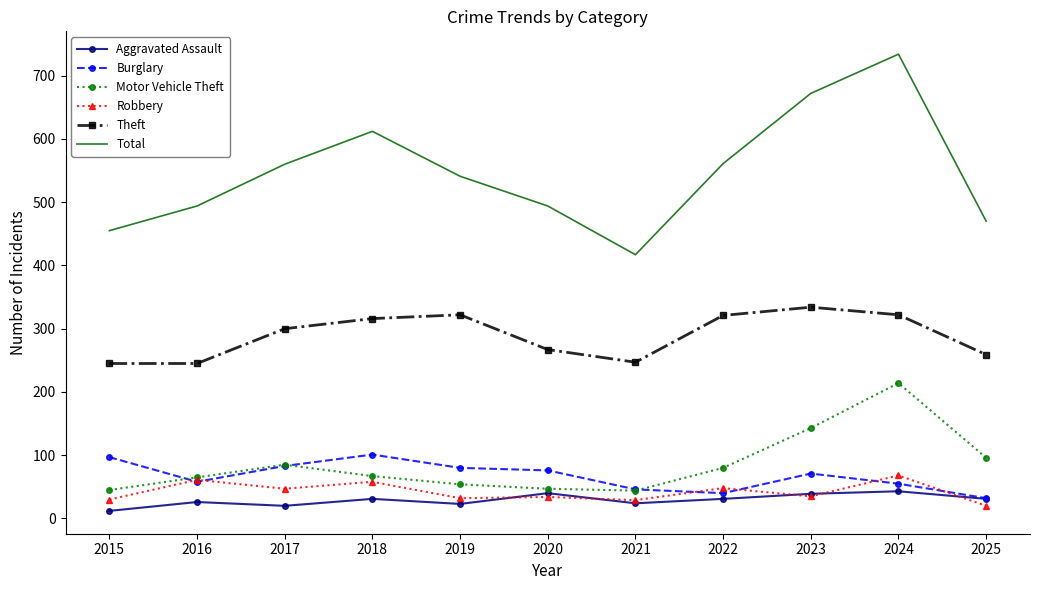

What is the lowest value of the Theft series?

245